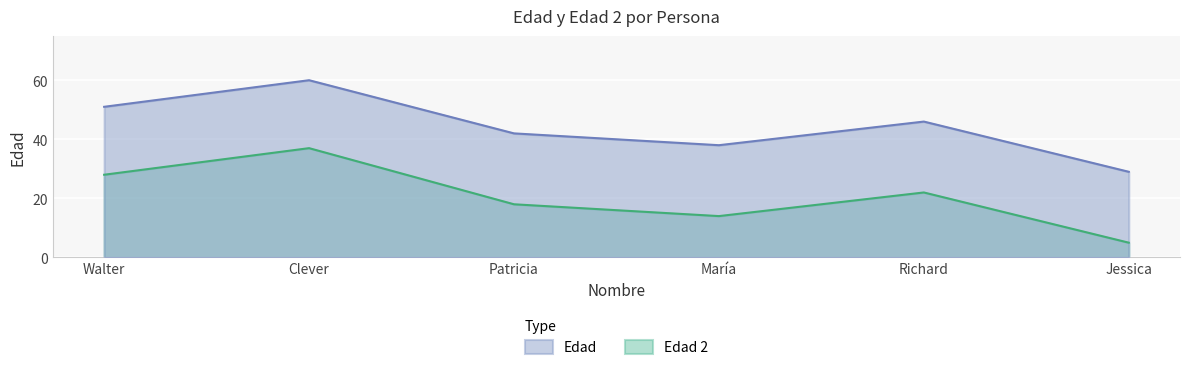

Rank the categories by Edad 2 value from highest to lowest.

Clever, Walter, Richard, Patricia, María, Jessica